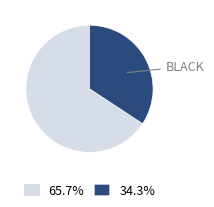

Is there any slice that represents more than half of the pie?

Yes